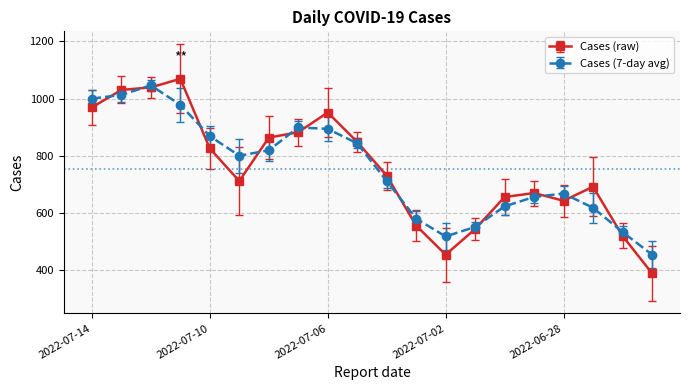

What is the minimum value shown in the chart?

388.0